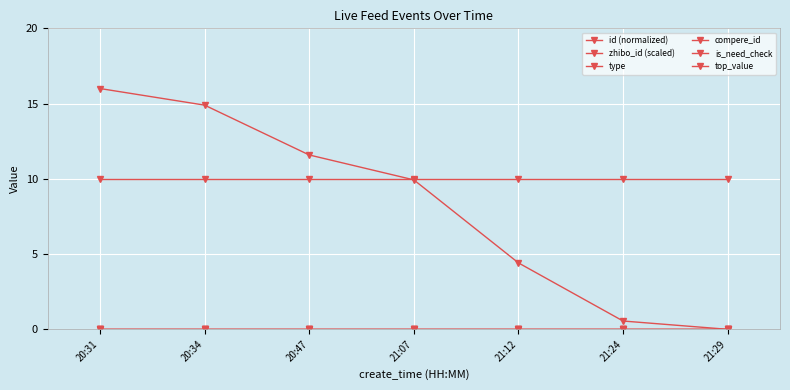

What is the maximum value for zhibo_id (scaled)?

10.0